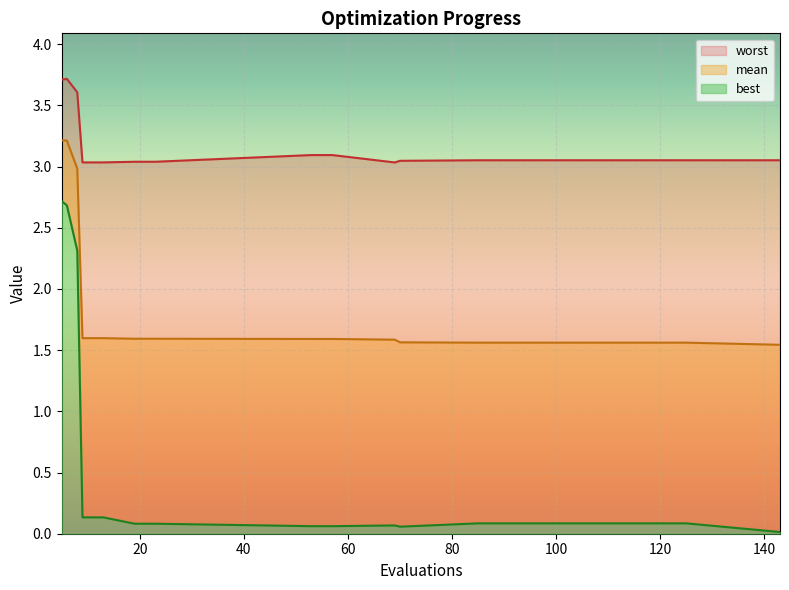

Which series has the largest range (max minus min)?

best